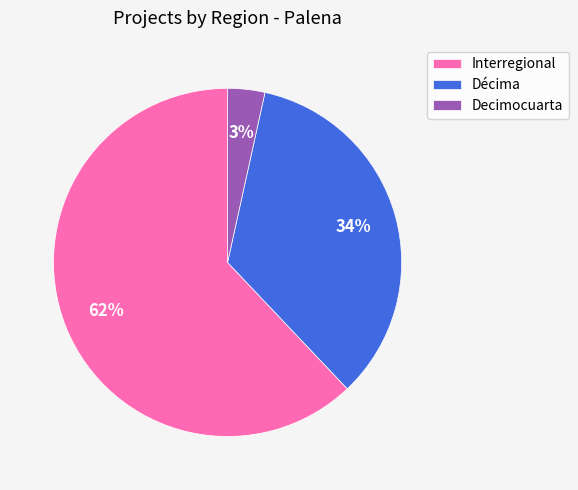

The Interregional slice represents 68% of the pie. True or false?

False